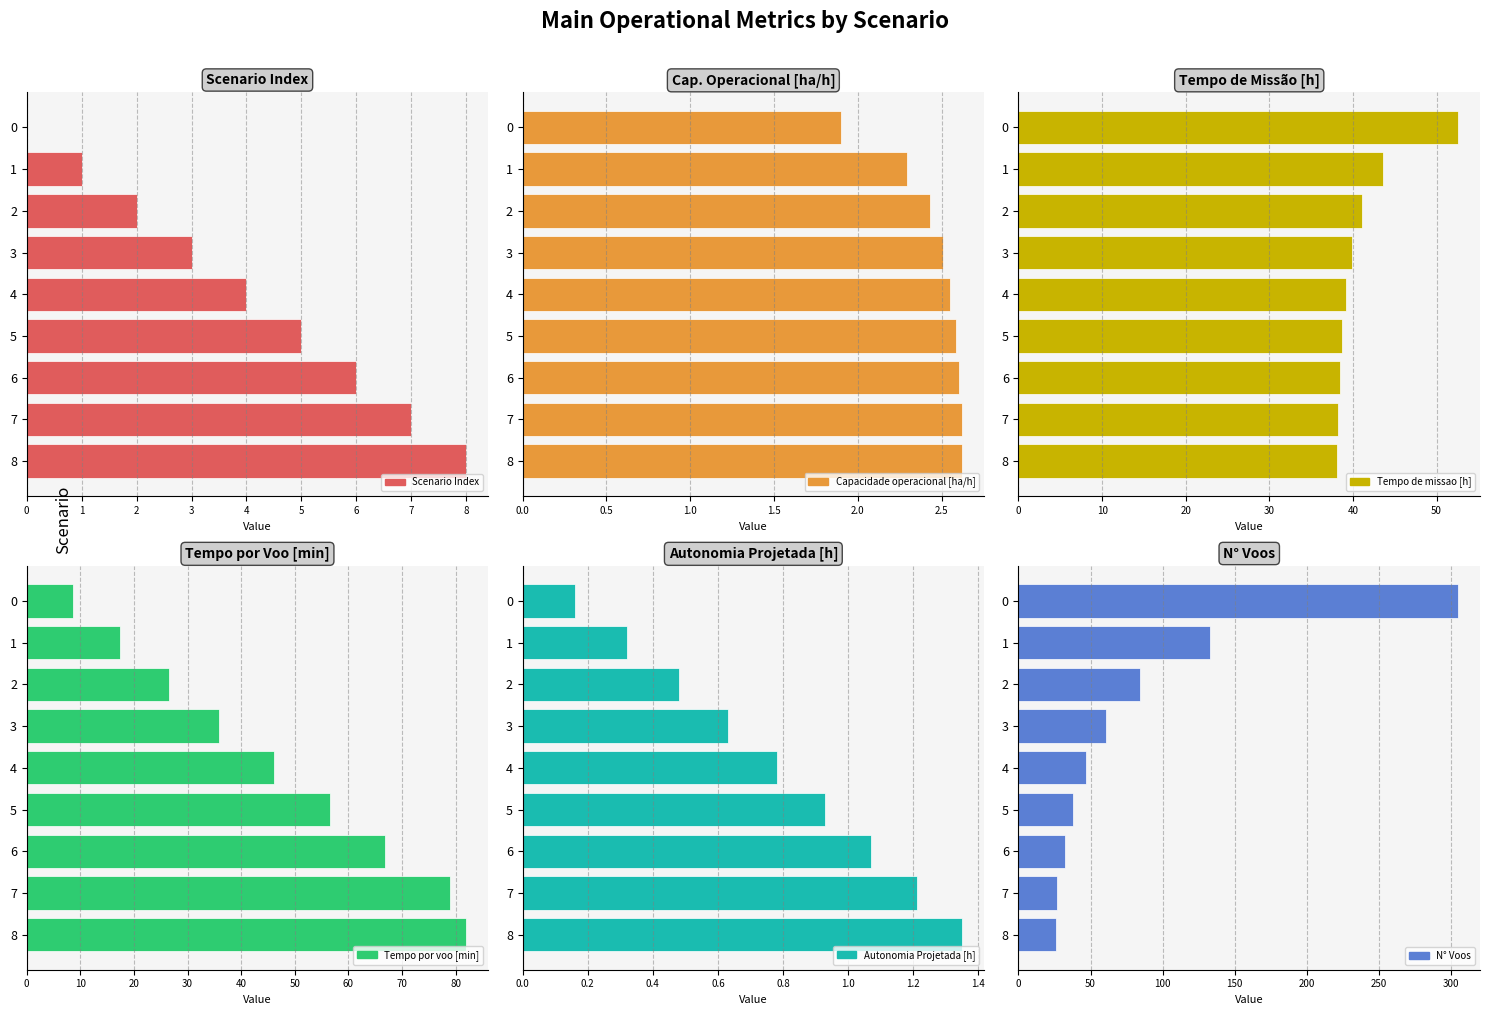

The value of Tempo de missao [h] at 5 is 38.7. True or false?

True